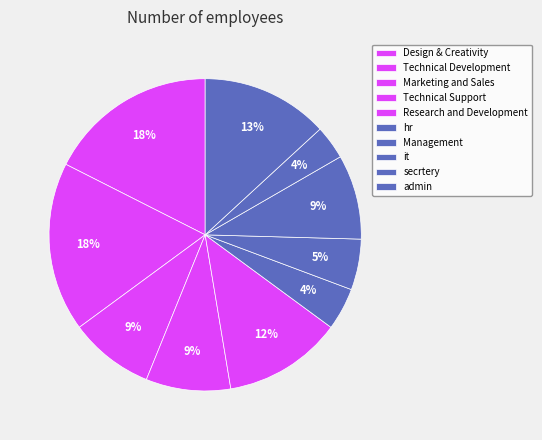

Does hr account for over 50% of the chart?

No